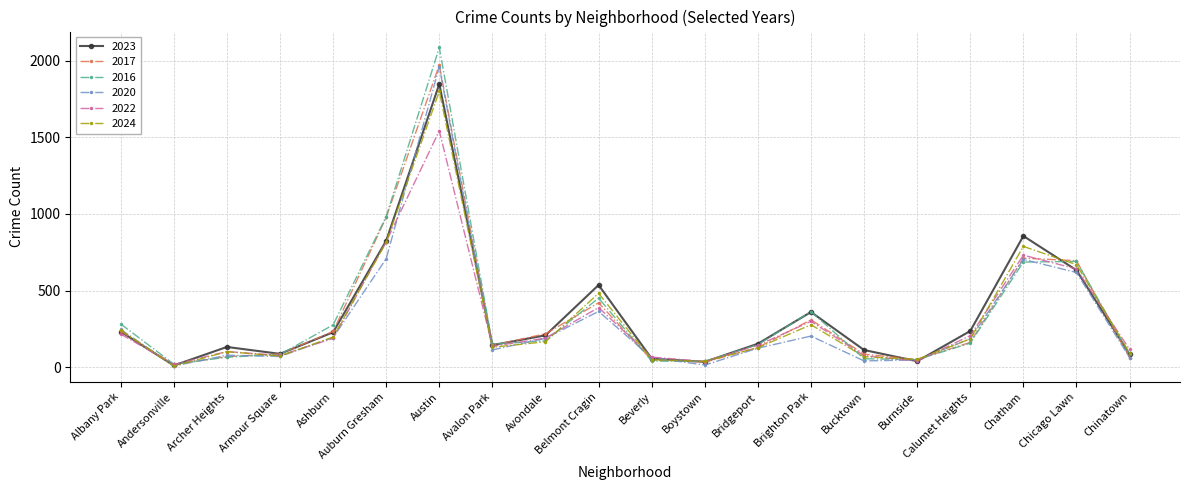

Between Albany Park and Austin, which series saw the biggest shift?

2016